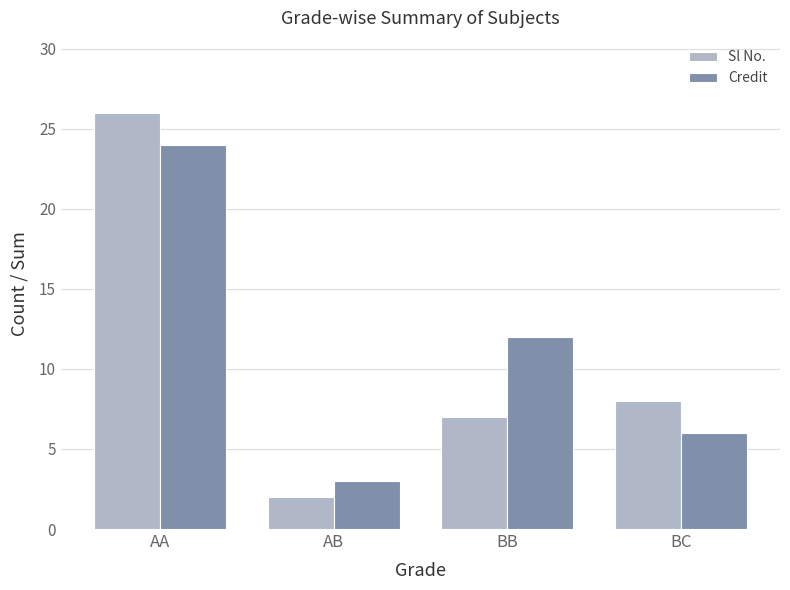

At AB, list the series in order from largest to smallest.

Credit, Sl No.